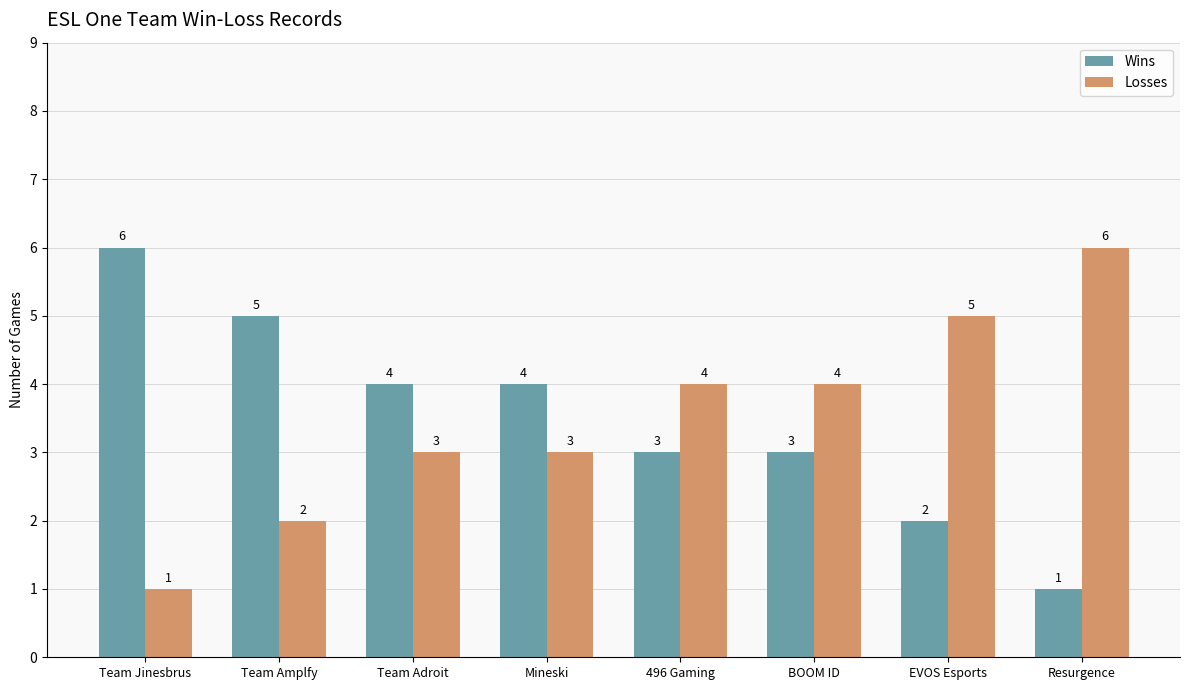

What is the difference between the maximum and minimum values in the Wins series?

5